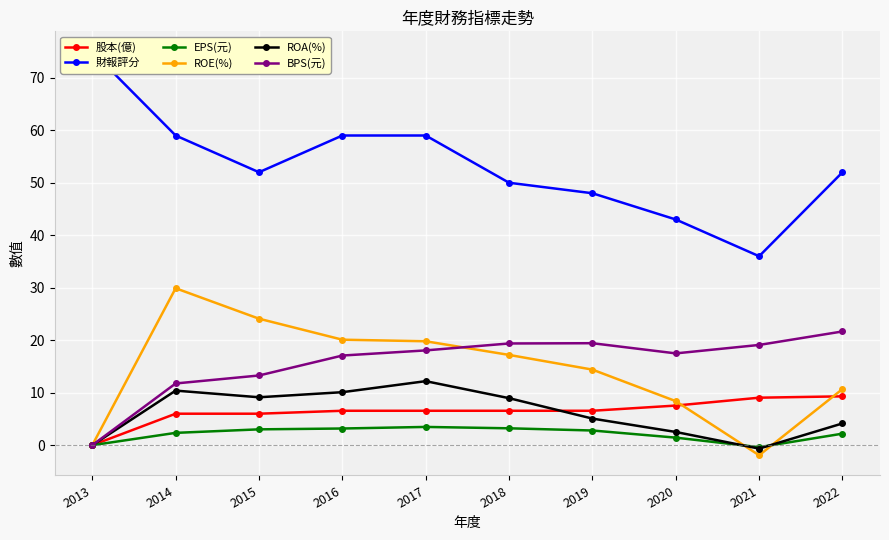

How many intersections are there between ROE(%) and EPS(元)?

2